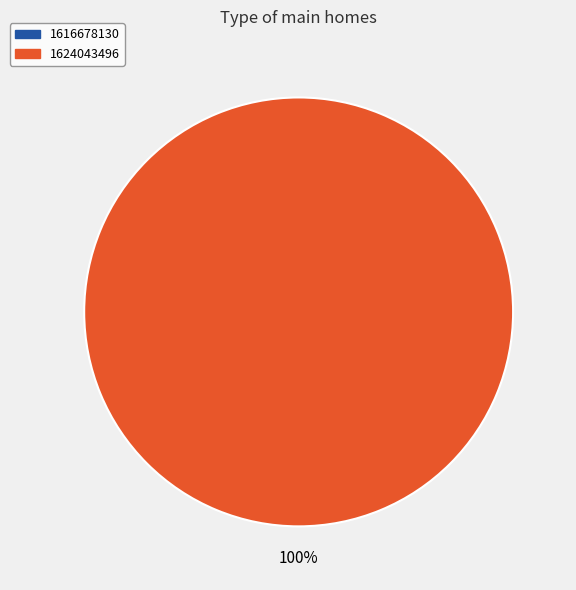

What percentage do 1616678130 and 1624043496 together represent?

100.0%